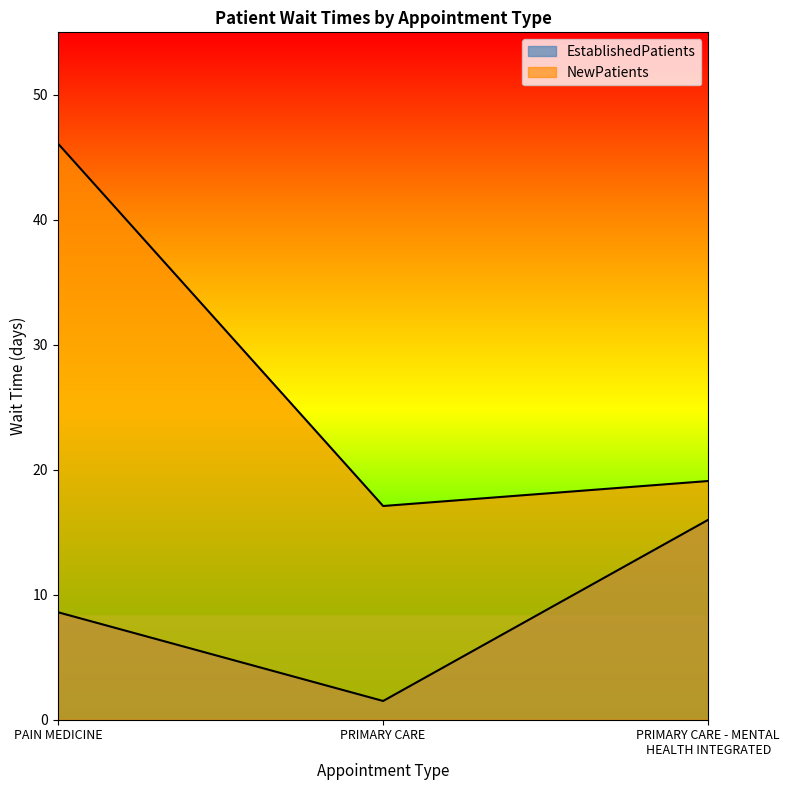

Reading left to right, list all the values displayed in this chart.

EstablishedPatients: PAIN MEDICINE=8.6	PRIMARY CARE=1.5	PRIMARY CARE - MENTAL HEALTH INTEGRATED=16.0
NewPatients: PAIN MEDICINE=46.1	PRIMARY CARE=17.1	PRIMARY CARE - MENTAL HEALTH INTEGRATED=19.1